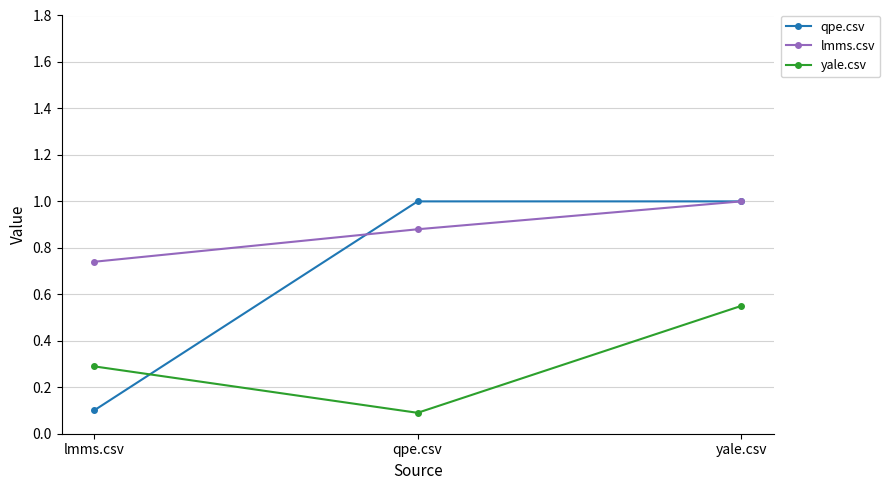

What is the minimum value for yale.csv?

0.1